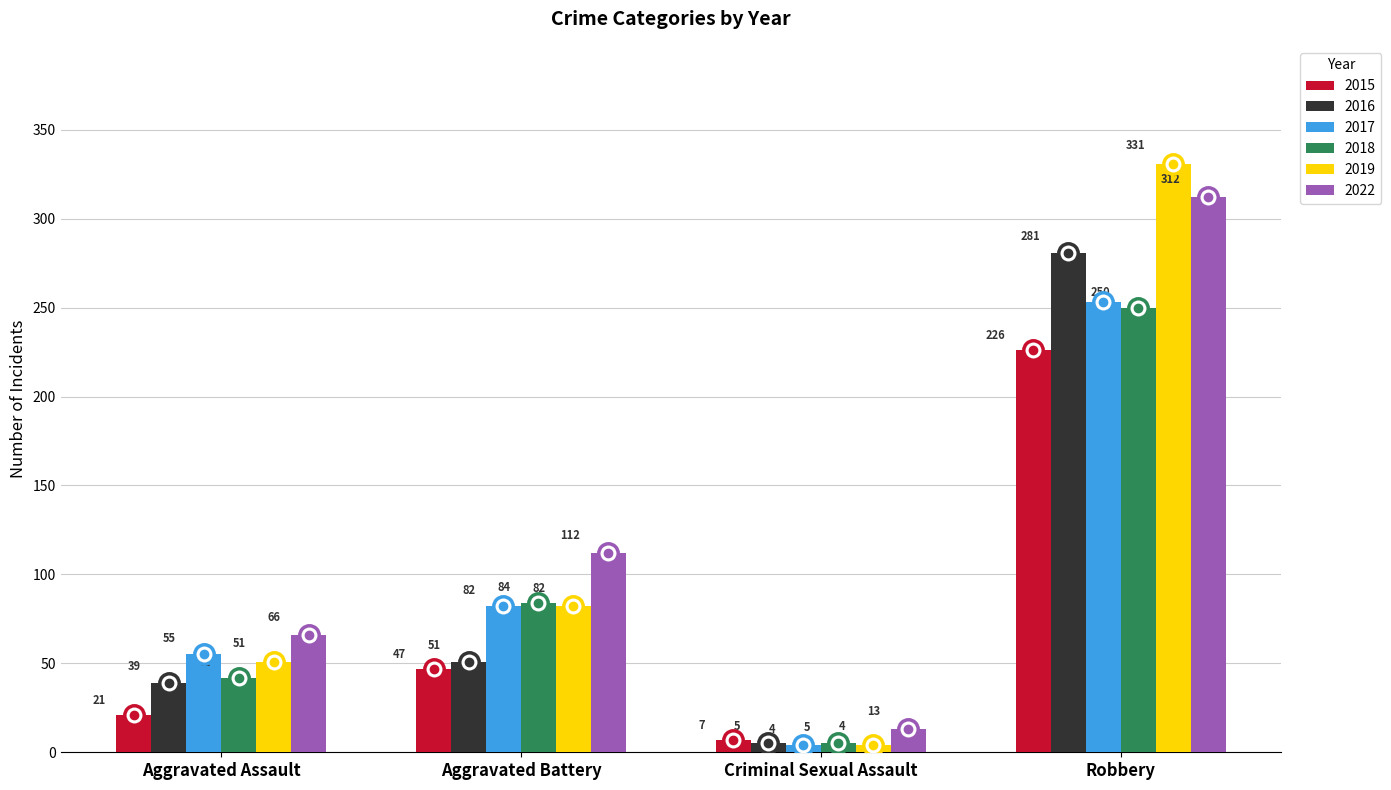

Reading right to left, what are all the values shown in this chart?

2015: 226	7	47	21
2016: 281	5	51	39
2017: 253	4	82	55
2018: 250	5	84	42
2019: 331	4	82	51
2022: 312	13	112	66